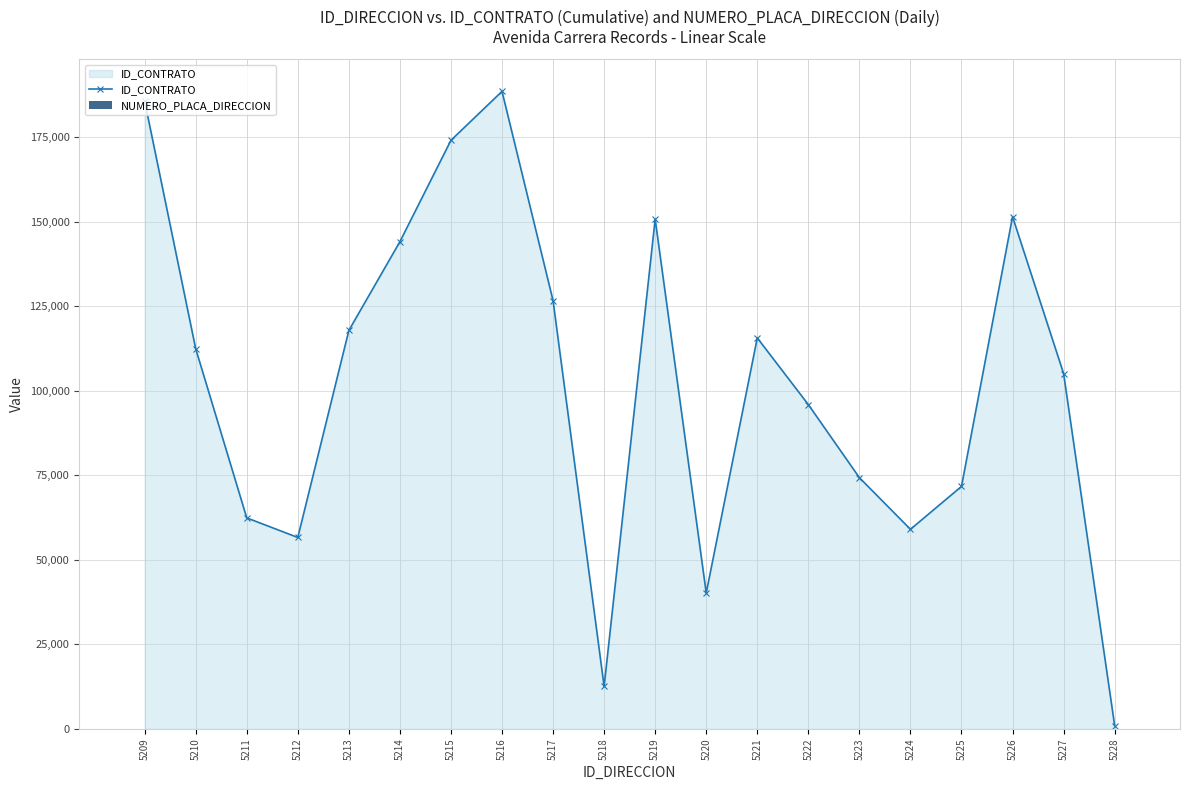

True or false: NUMERO_PLACA_DIRECCION has a value of 5 at 5216.

False